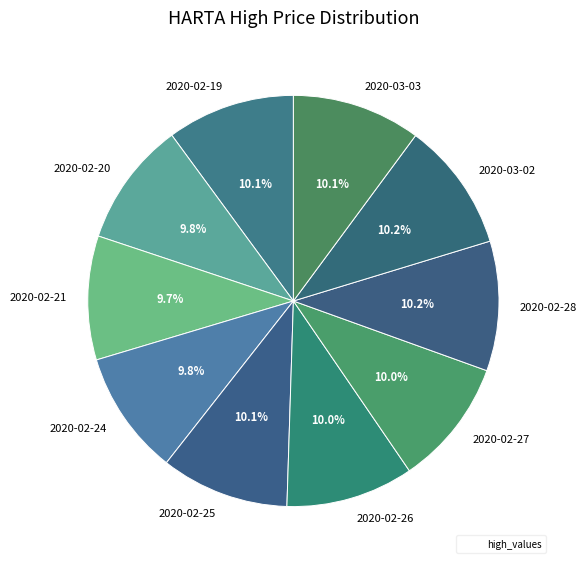

Is the sum of 2020-02-28 and 2020-03-02 greater than half?

No